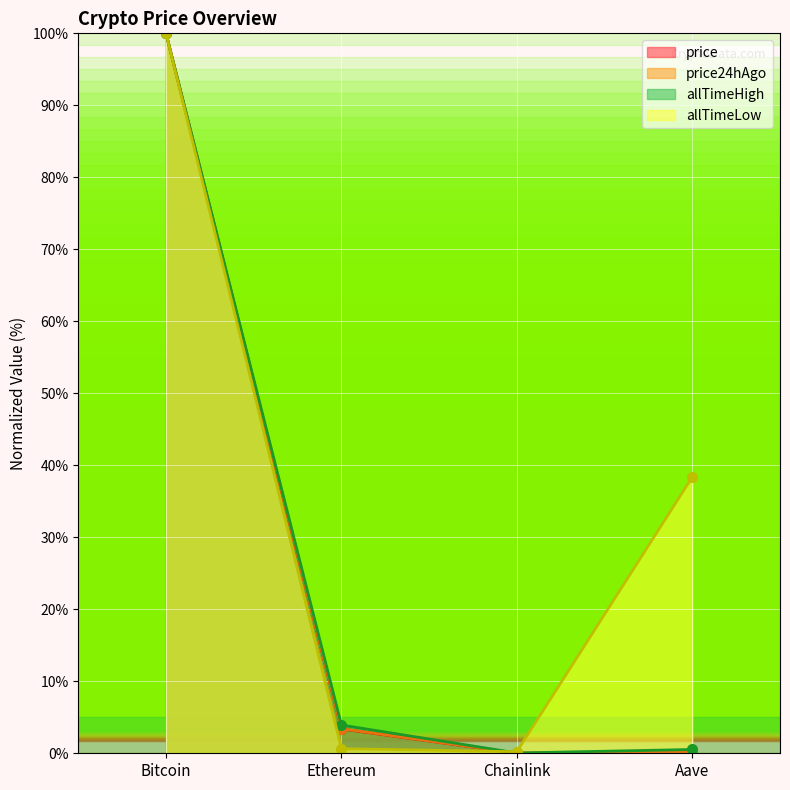

Reading left to right, what are all the values shown in this chart?

price: Bitcoin=100.0	Ethereum=3.4	Chainlink=0.0	Aave=0.2
price24hAgo: Bitcoin=100.0	Ethereum=3.4	Chainlink=0.0	Aave=0.2
allTimeHigh: Bitcoin=100.0	Ethereum=3.9	Chainlink=0.0	Aave=0.5
allTimeLow: Bitcoin=100.0	Ethereum=0.6	Chainlink=0.2	Aave=38.4